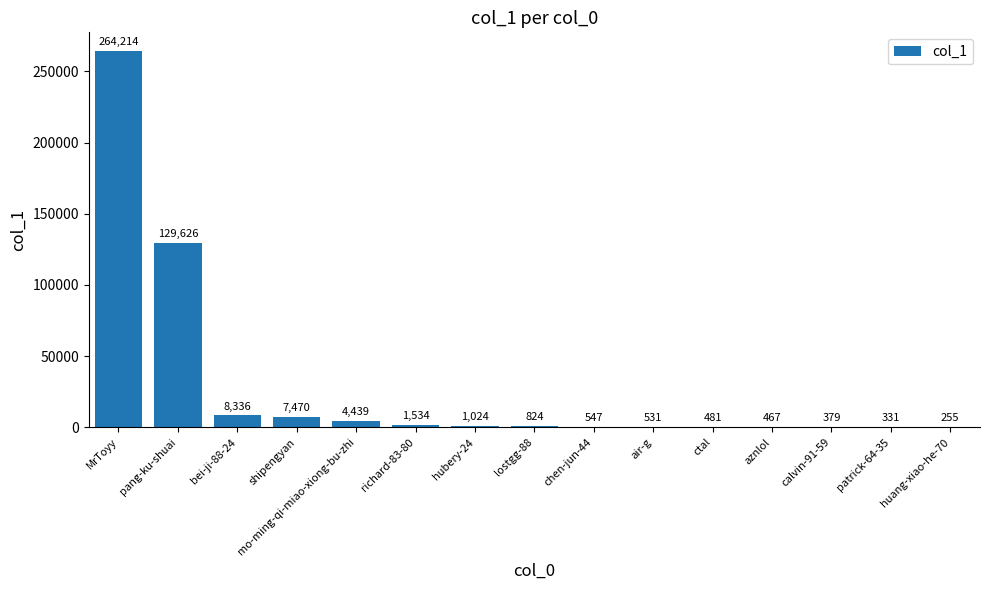

What is the sum of all values?

420458